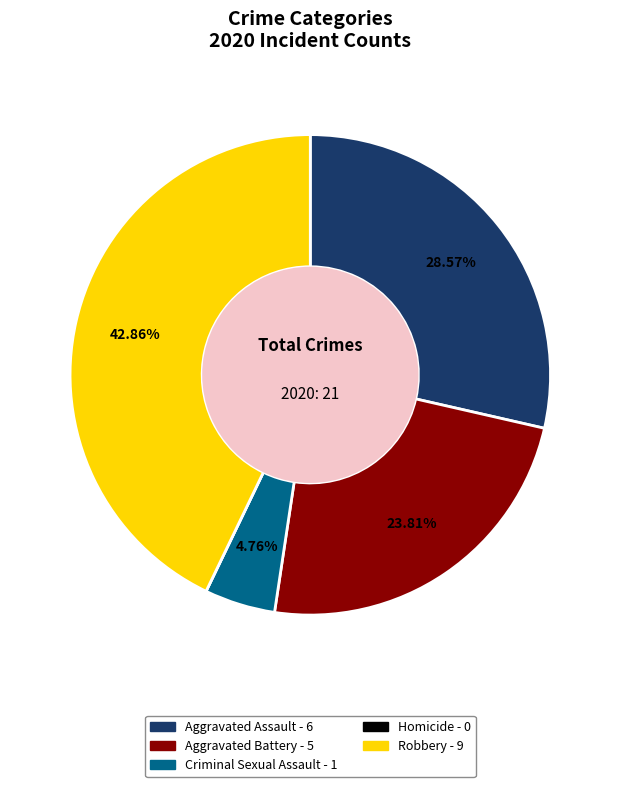

What is the largest slice in the pie chart?

Robbery